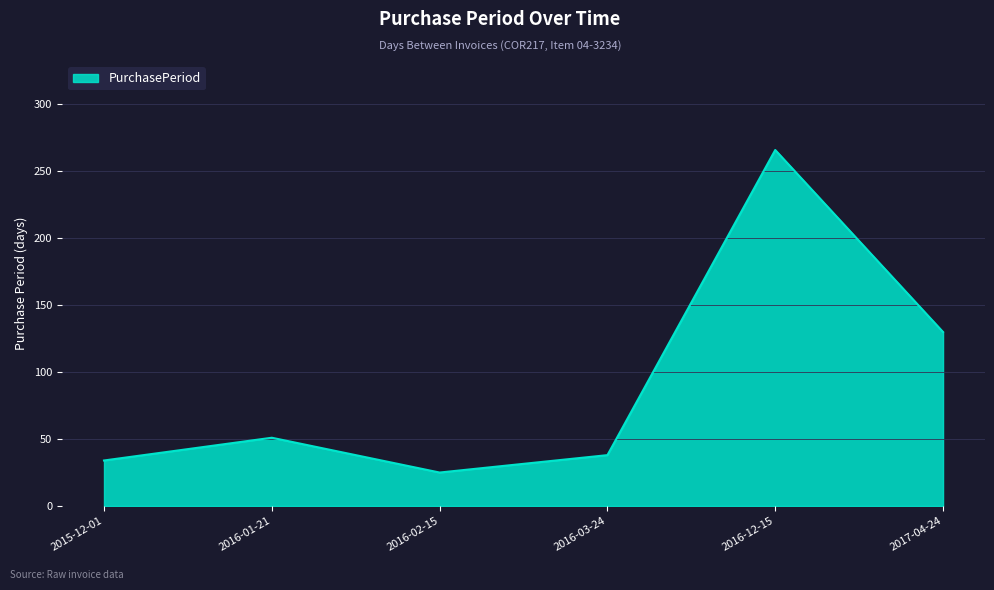

How many values are below 51?

3